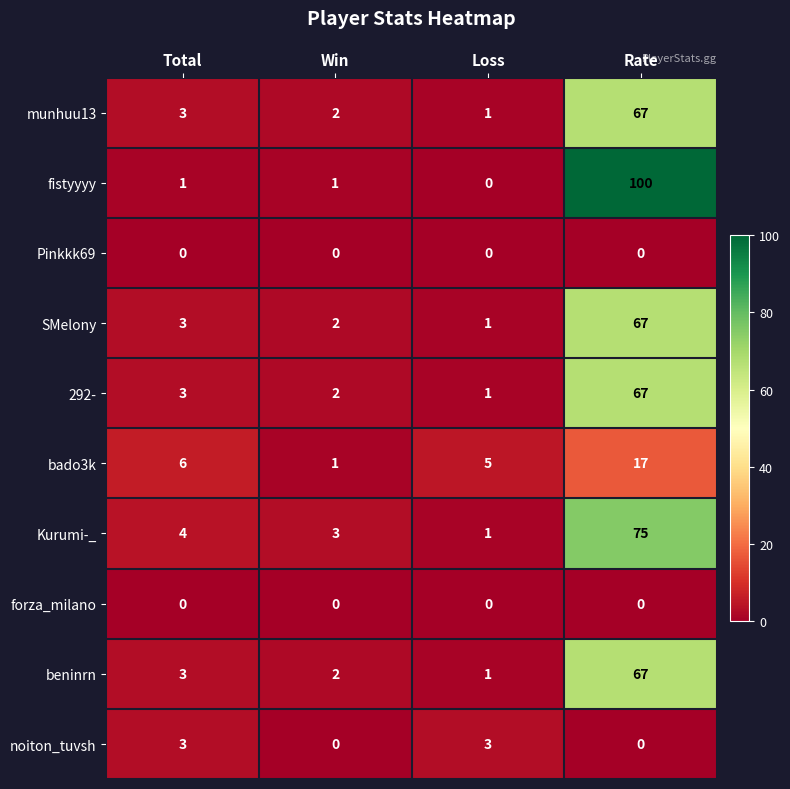

The value of Kurumi-_ at Rate is 18. True or false?

False